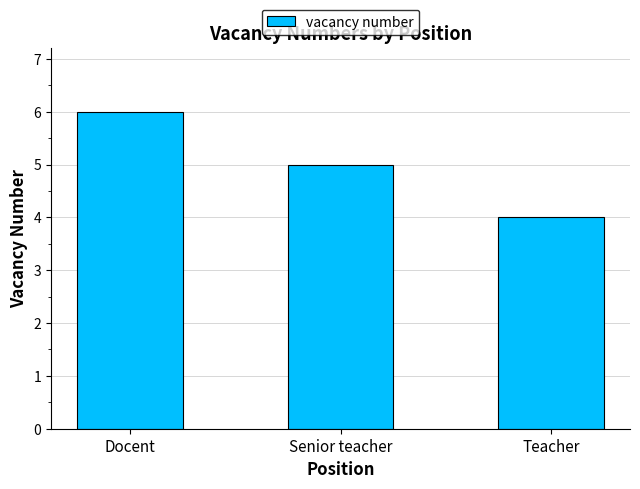

Where does the data first go above 5?

Docent